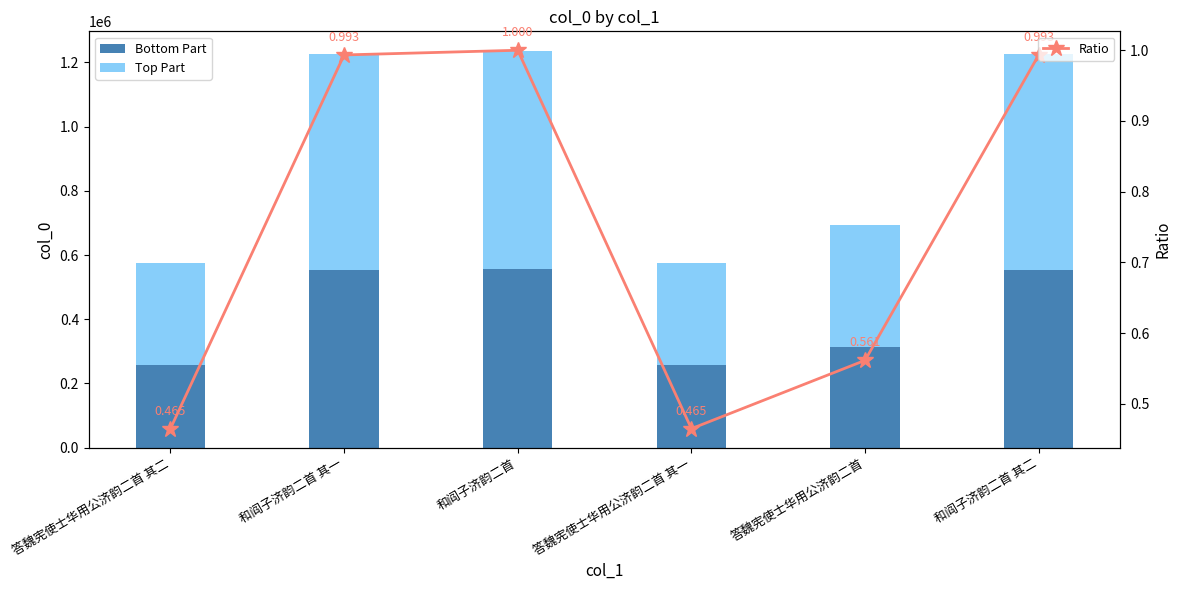

Which category has the highest value in the Bottom Part series?

和阎子济韵二首